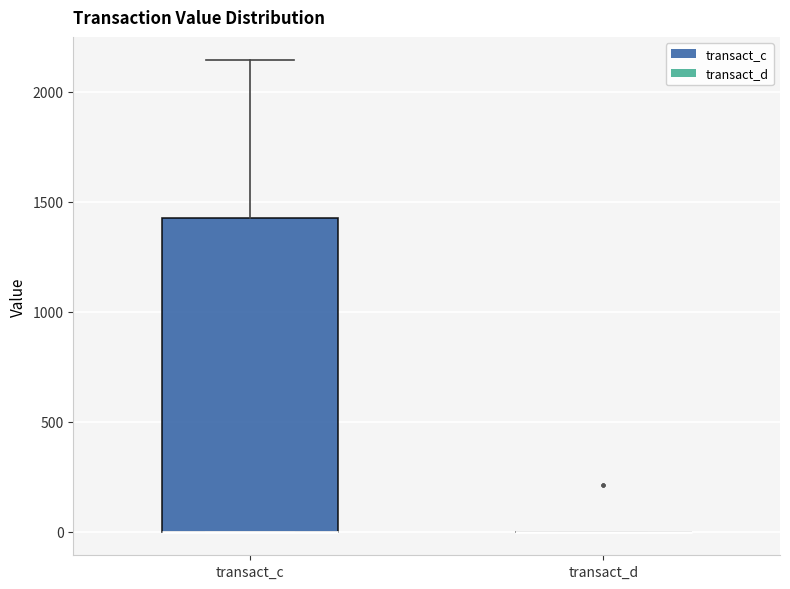

Comparing the boxes themselves (not the whiskers), which one is the tallest?

transact_c